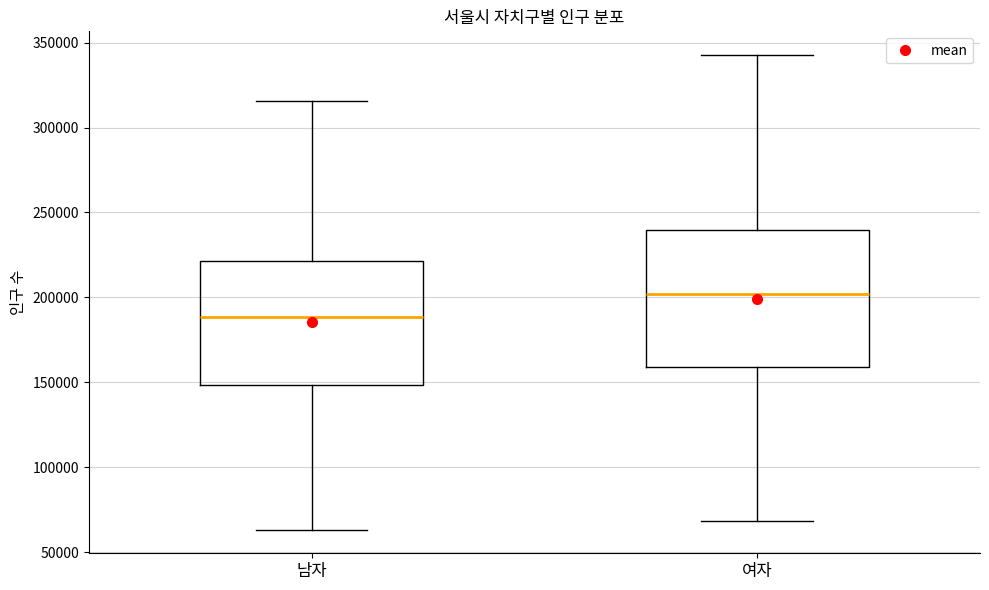

Which box is the tallest, from its lower edge to its upper edge?

여자